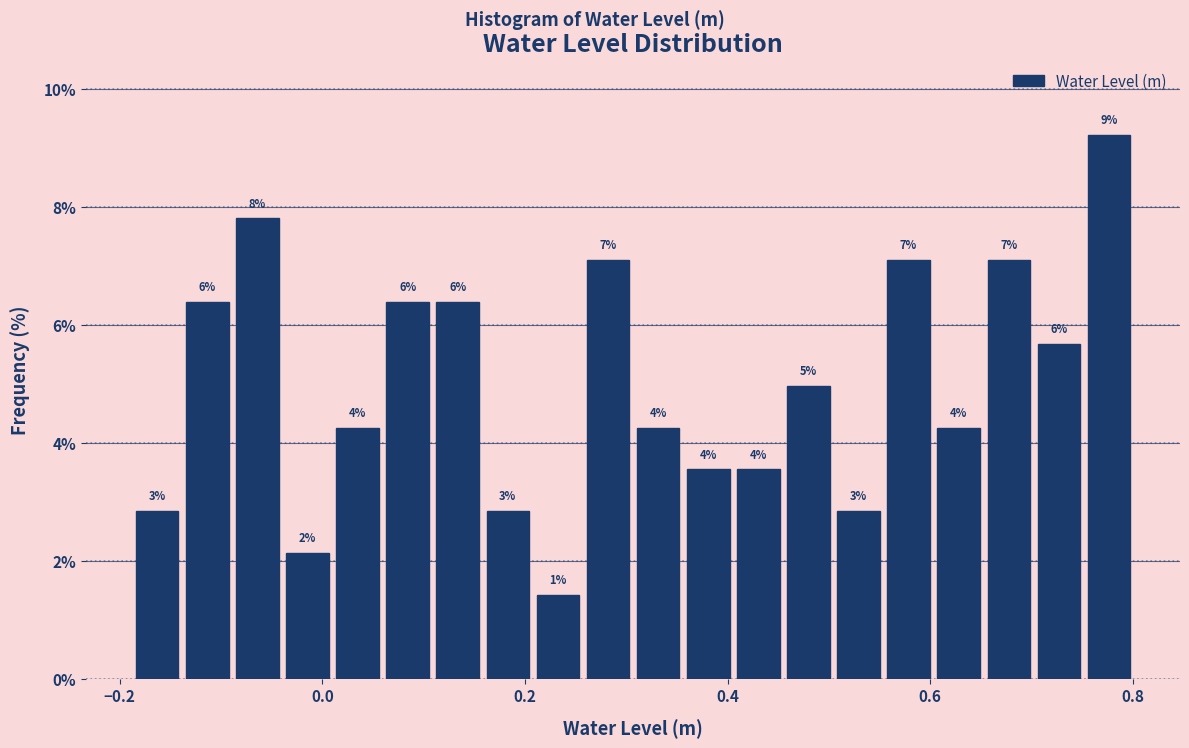

Around what value on the x-axis is the tallest bar? Give the approximate position of its centre, as read against the axis.

0.78